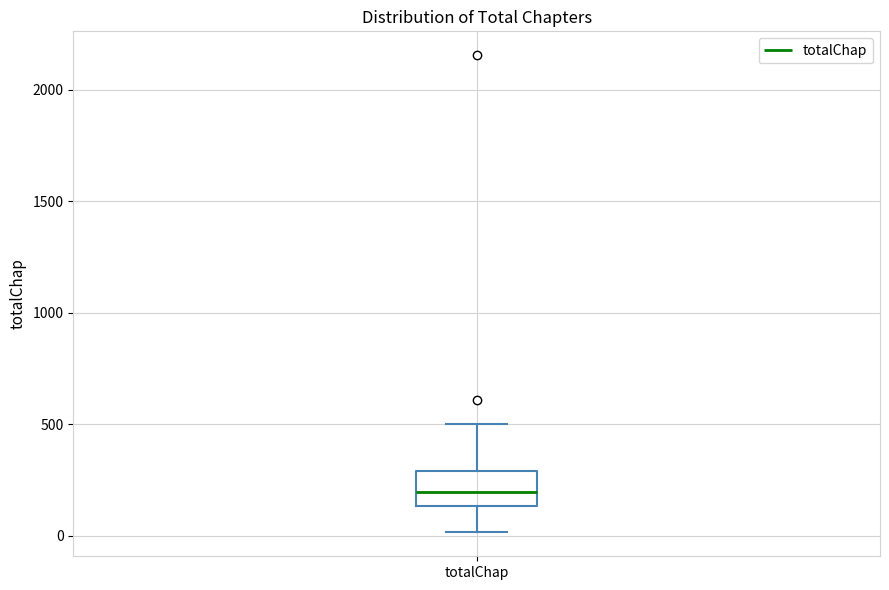

Read this box plot against the y-axis: the position of the median line, the range covered by the box, and the ends of both whiskers. The values are not printed on the chart, so give them approximately, as read against the axis.

median 200, box 150 to 300, whiskers 0 to 500